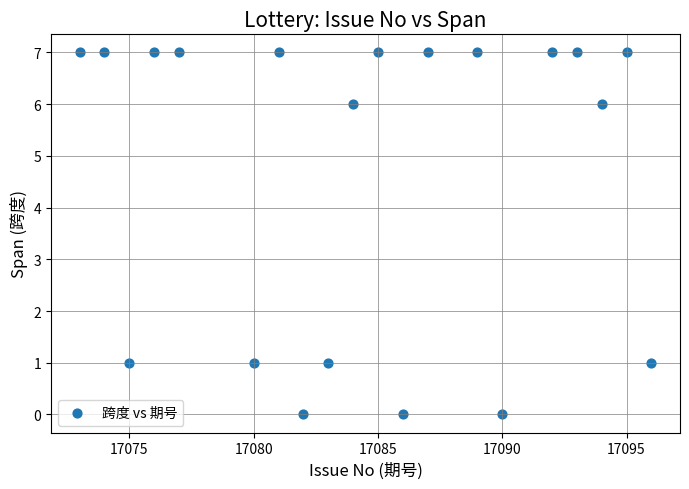

What is the range of Y values (max minus min)?

7